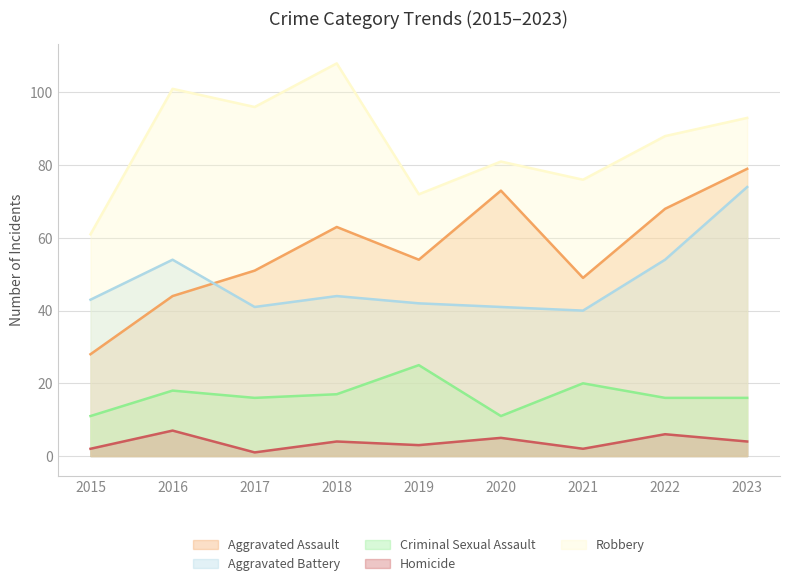

The value of Homicide at 2021 is 3. True or false?

False